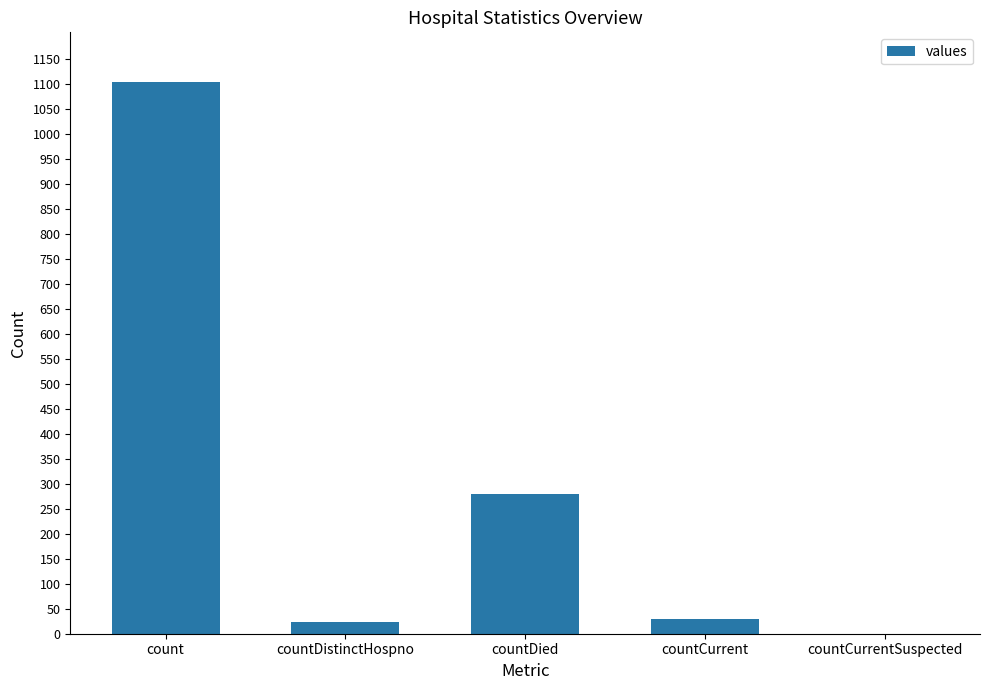

True or false: the data shows 279 at countDied.

True